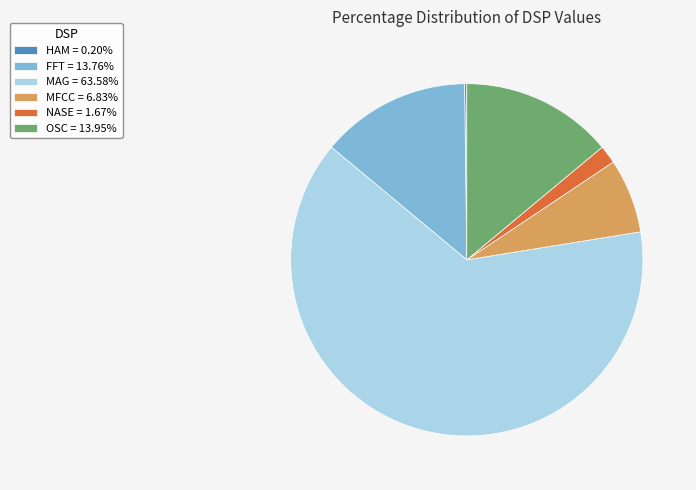

Do MFCC = 6.83% and FFT = 13.76% together represent more than half of the pie?

No